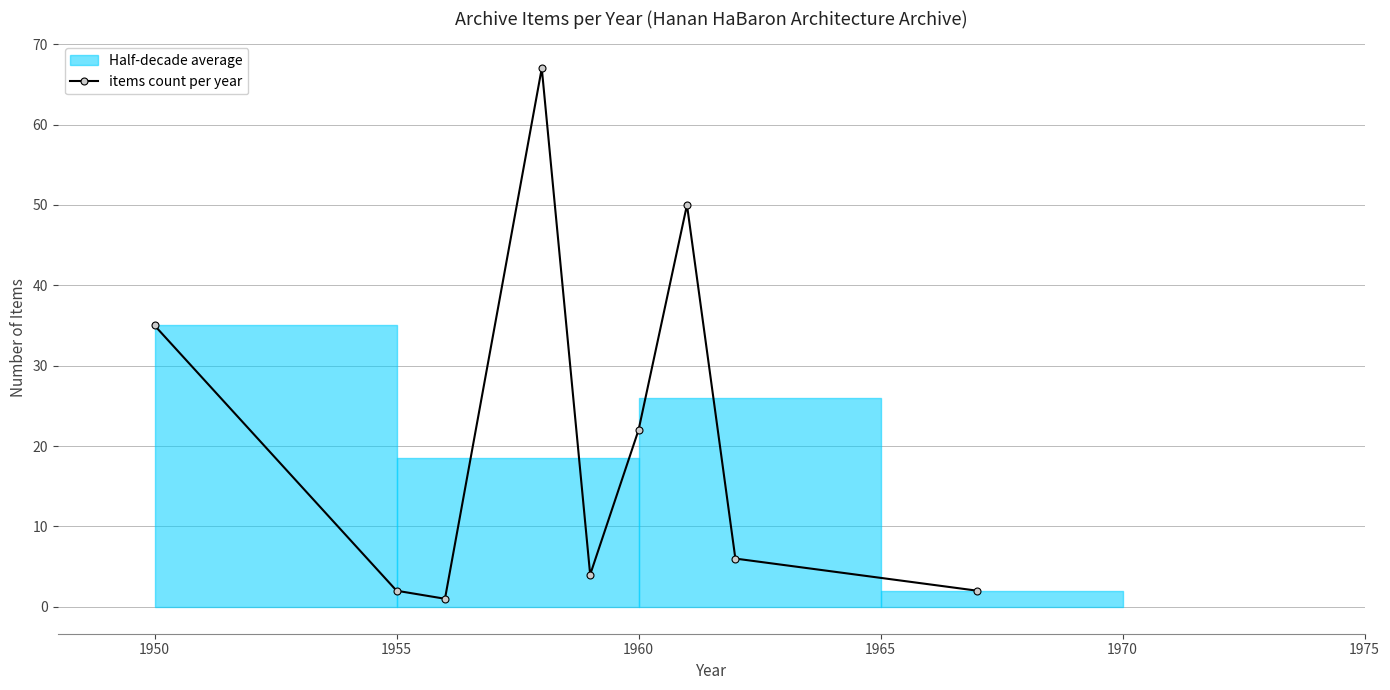

True or false: items count per year has more than 2 points higher than both neighbors.

False